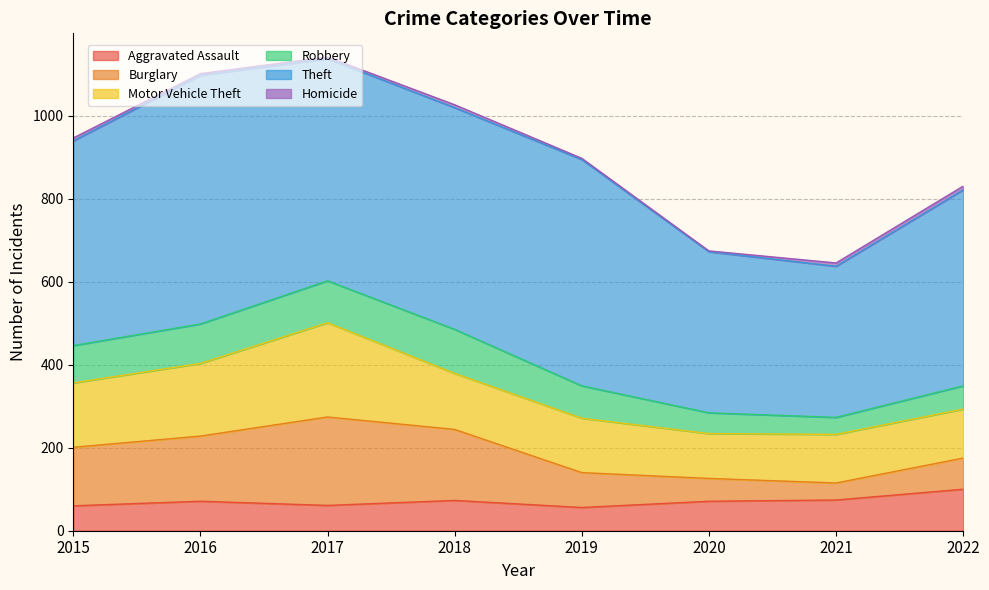

Where is the first local minimum for Motor Vehicle Theft?

2020